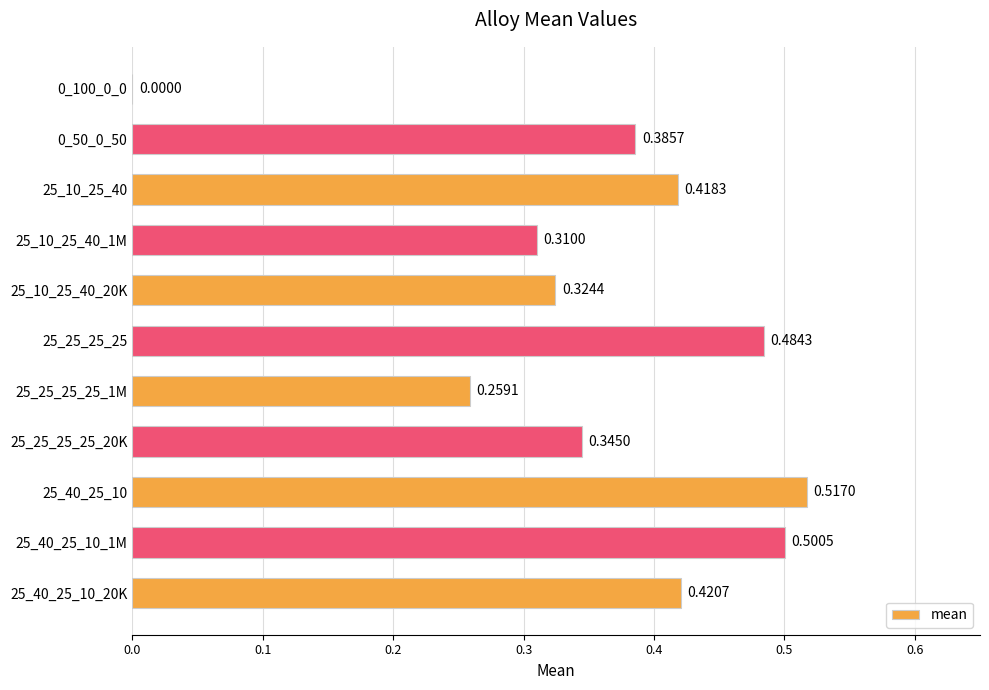

What is the sum of the values at 25_10_25_40_1M and 25_25_25_25_1M?

0.6